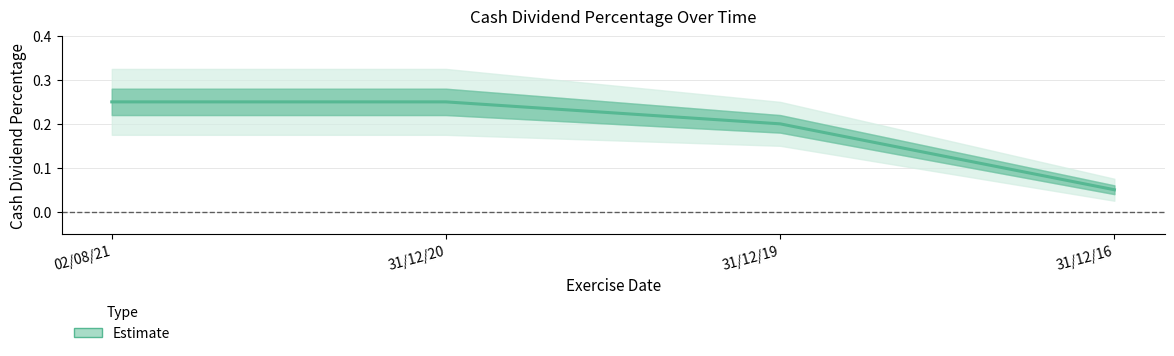

Which has a higher value, 02/08/21 or 31/12/16?

02/08/21